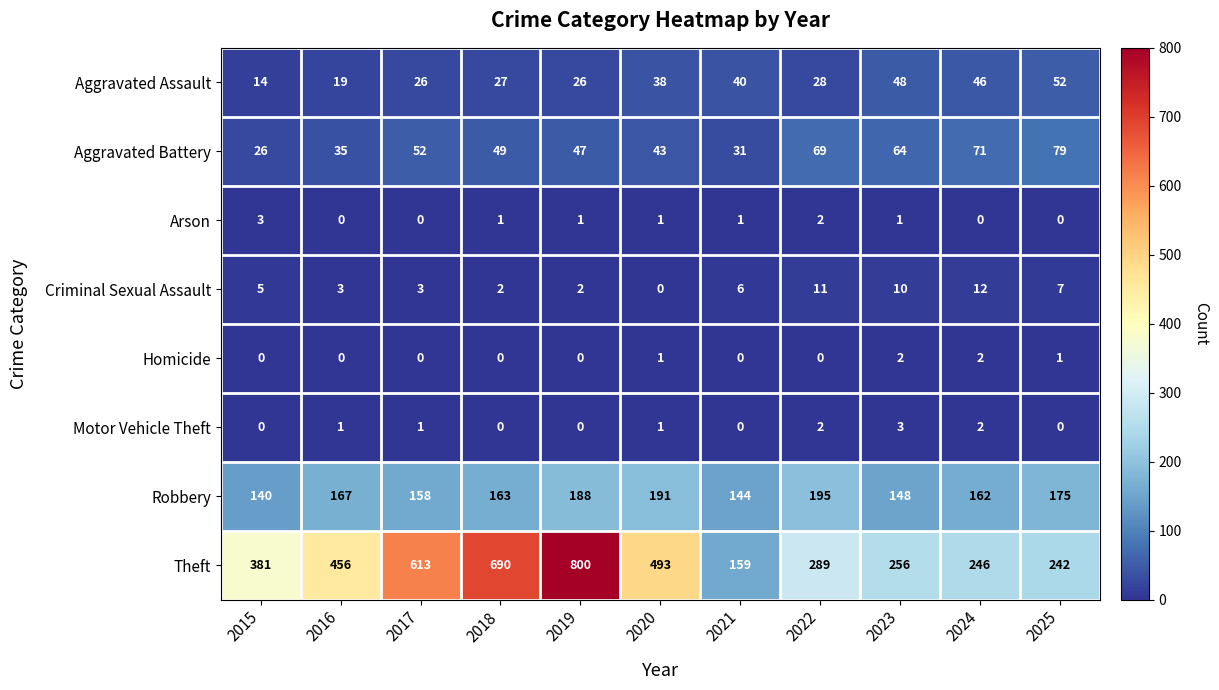

What is the greatest value displayed?

800